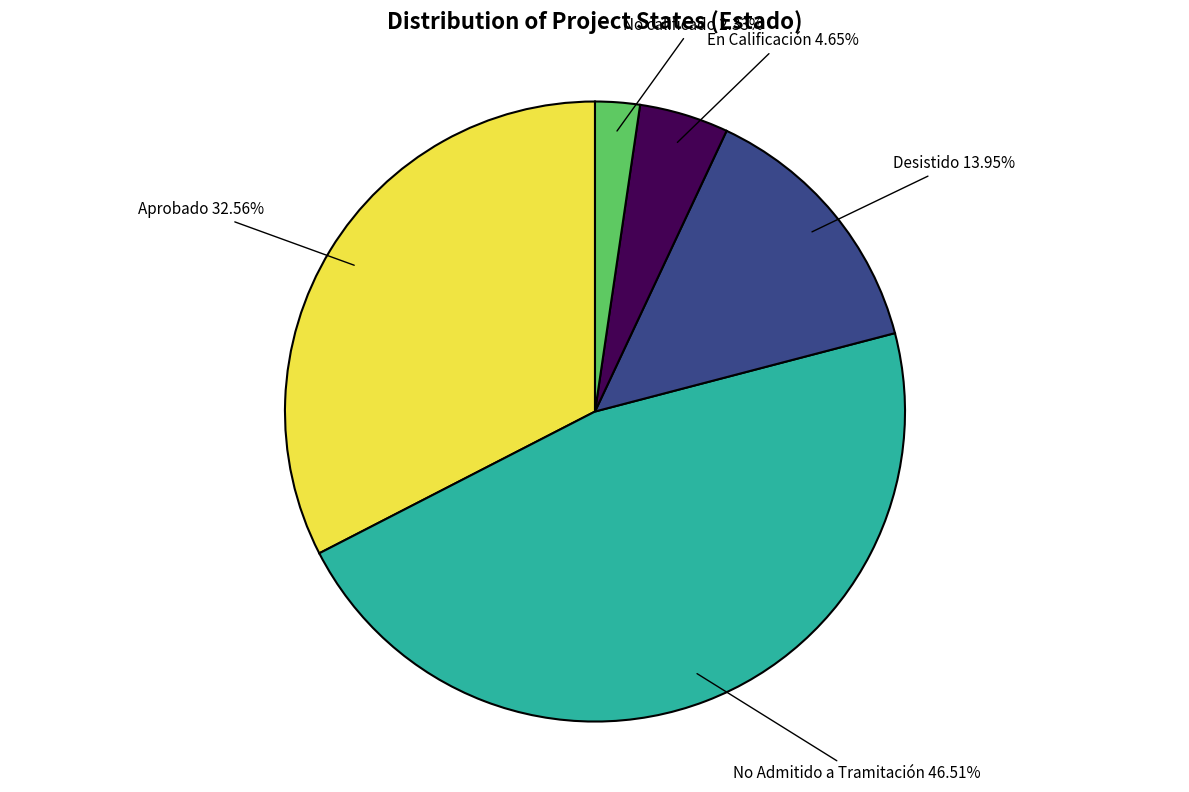

Between No Admitido a Tramitación and En Calificación, which is larger?

No Admitido a Tramitación